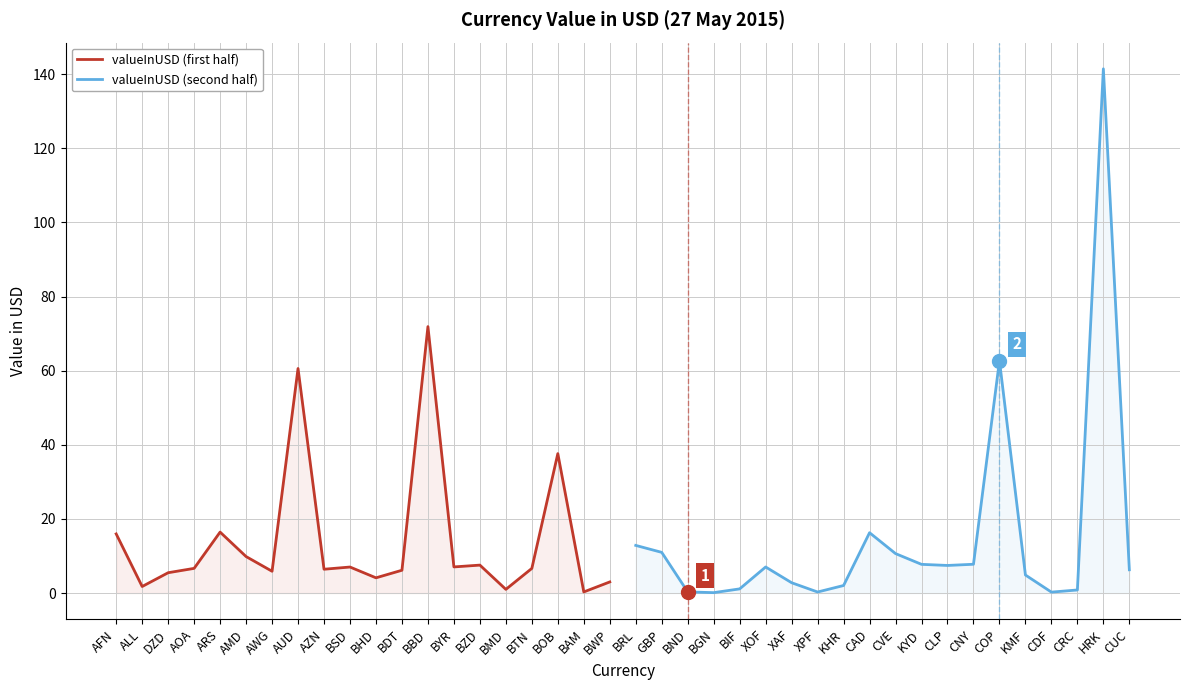

True or false: valueInUSD (second half) and valueInUSD (first half) cross at least once.

True